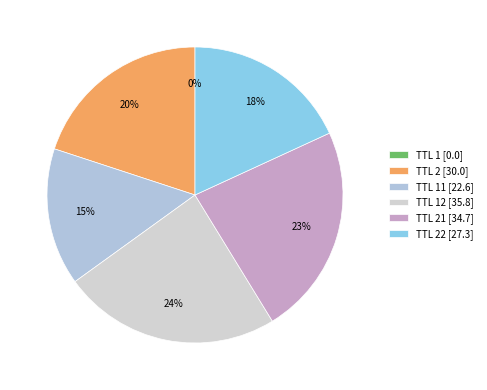

To the nearest percent, what is the average slice percentage?

17%